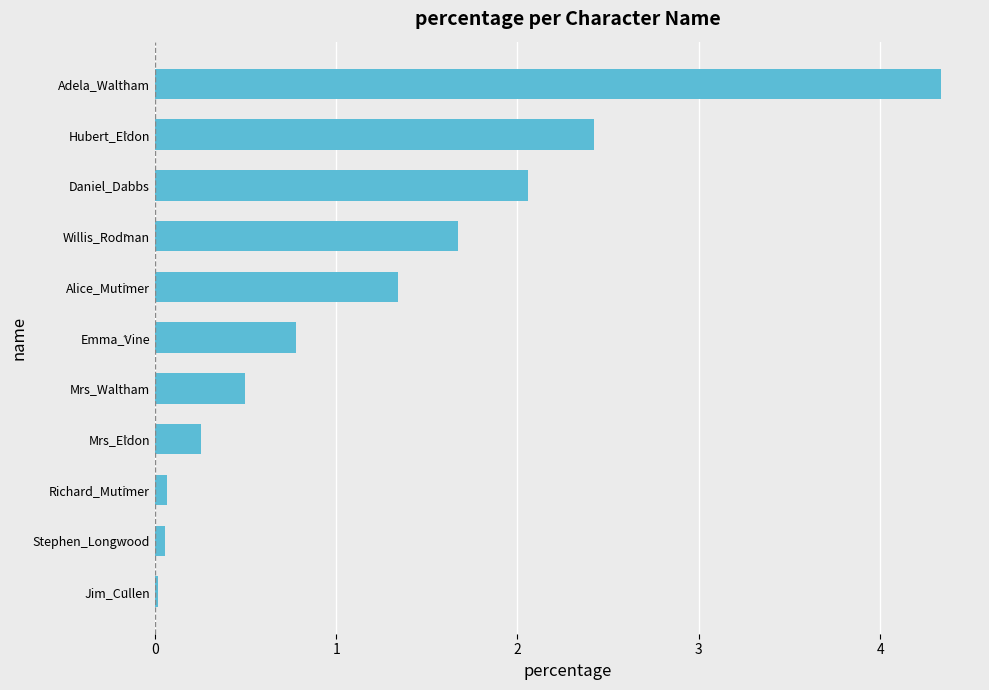

What is the difference between the values at Alice_Mutimer and Daniel_Dabbs?

0.7